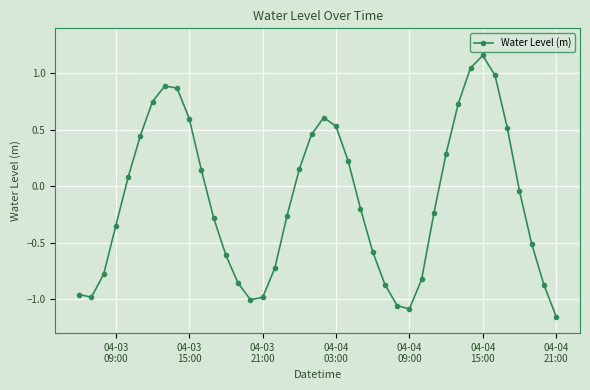

What is the value of the 10th point from the left?

0.6